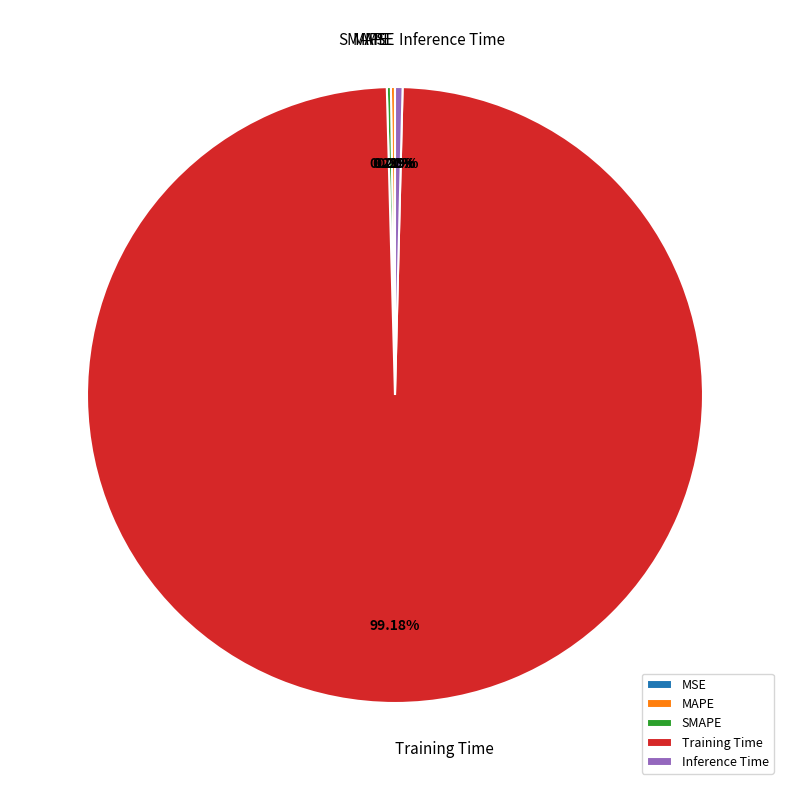

What is the largest slice in the pie chart?

Training Time